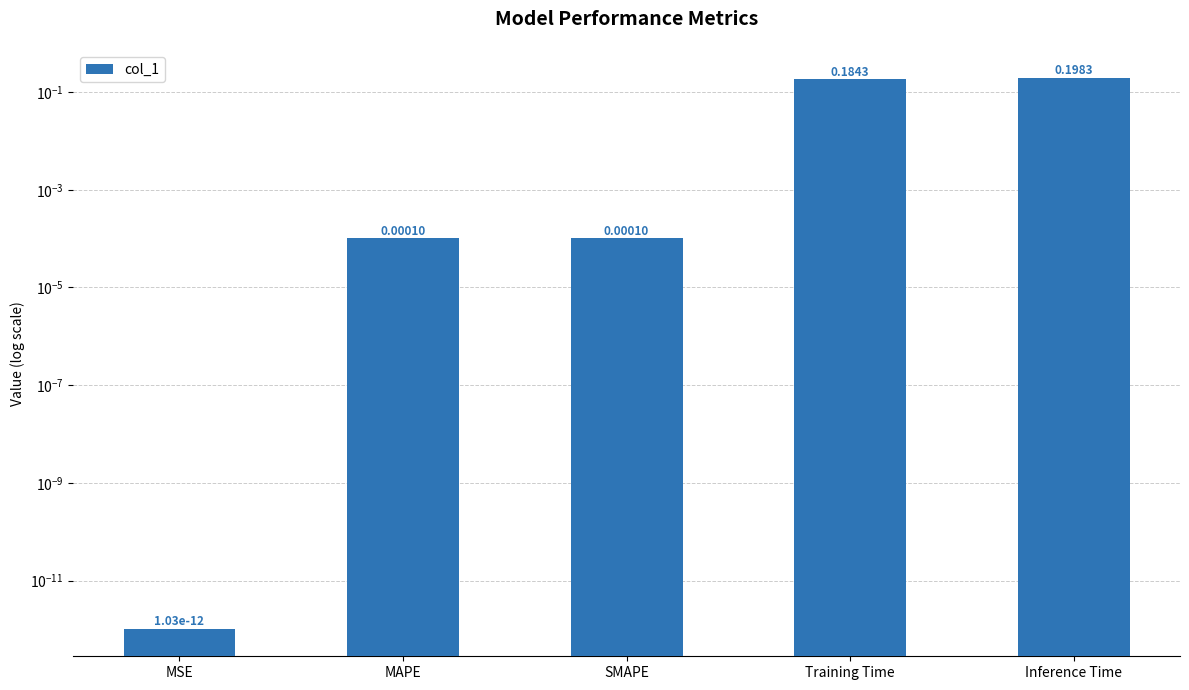

Does the chart contain any negative values?

No